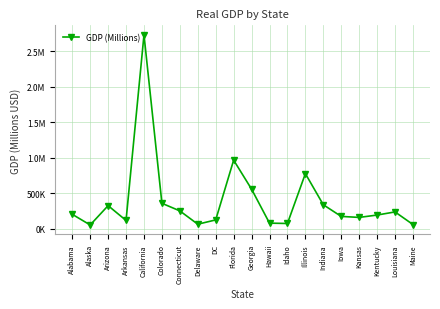

How many values exceed 203432?

10